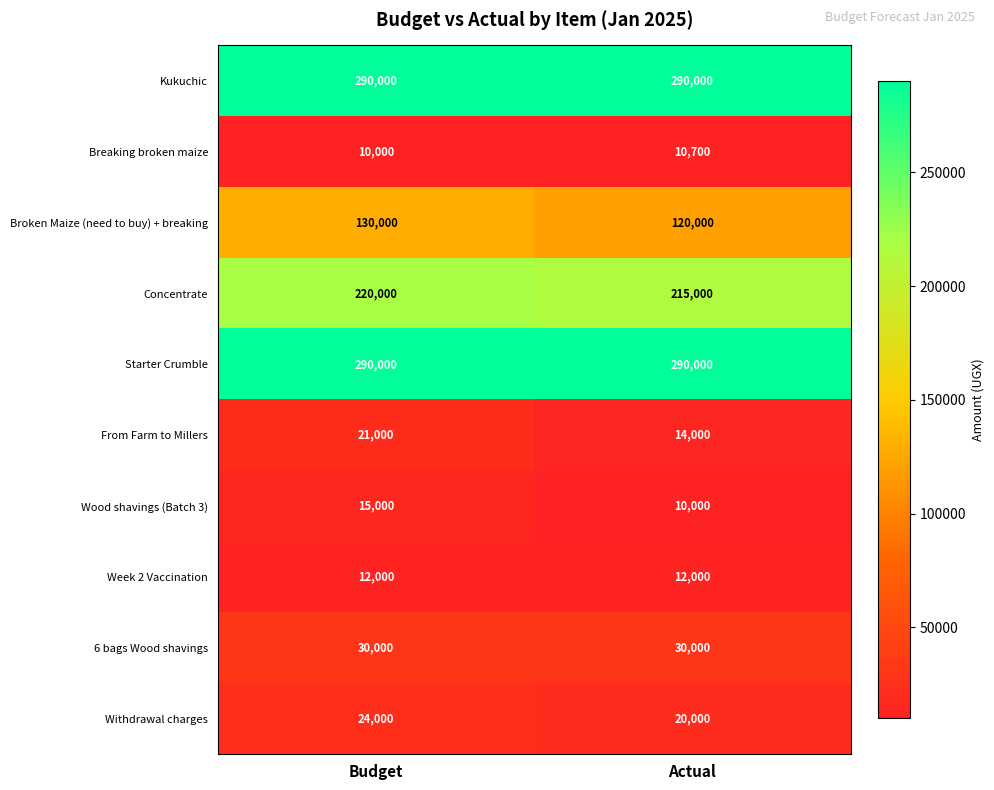

What is the sum of the 6 bags Wood shavings values at Budget and Actual?

60000